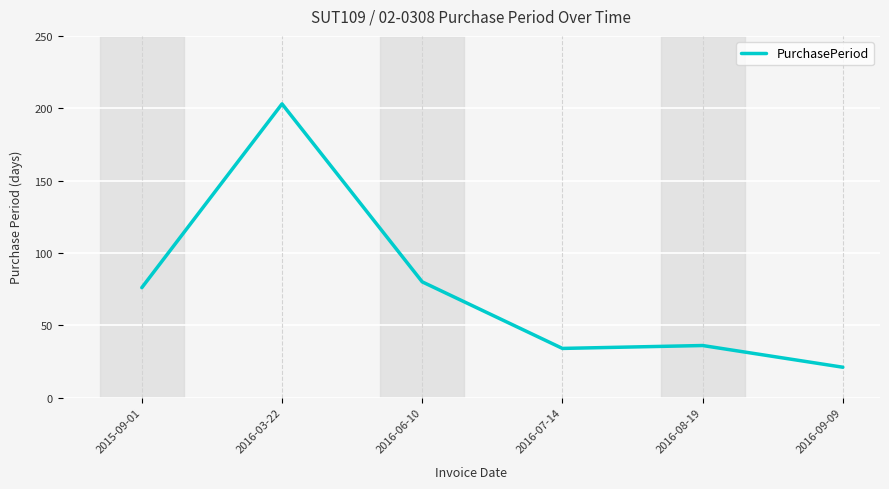

What value does the data have at 2016-08-19, to the nearest 50?

50